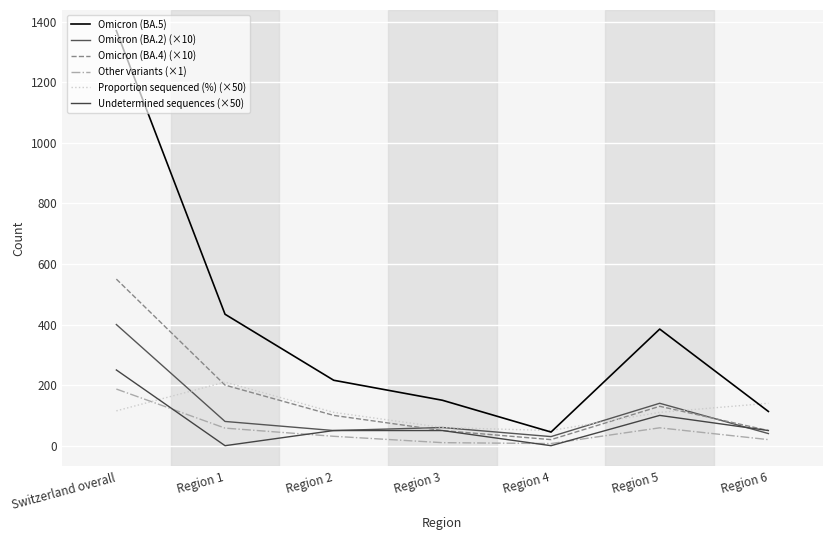

True or false: Proportion sequenced (%) (×50) and Omicron (BA.2) (×10) intersect in this chart.

True